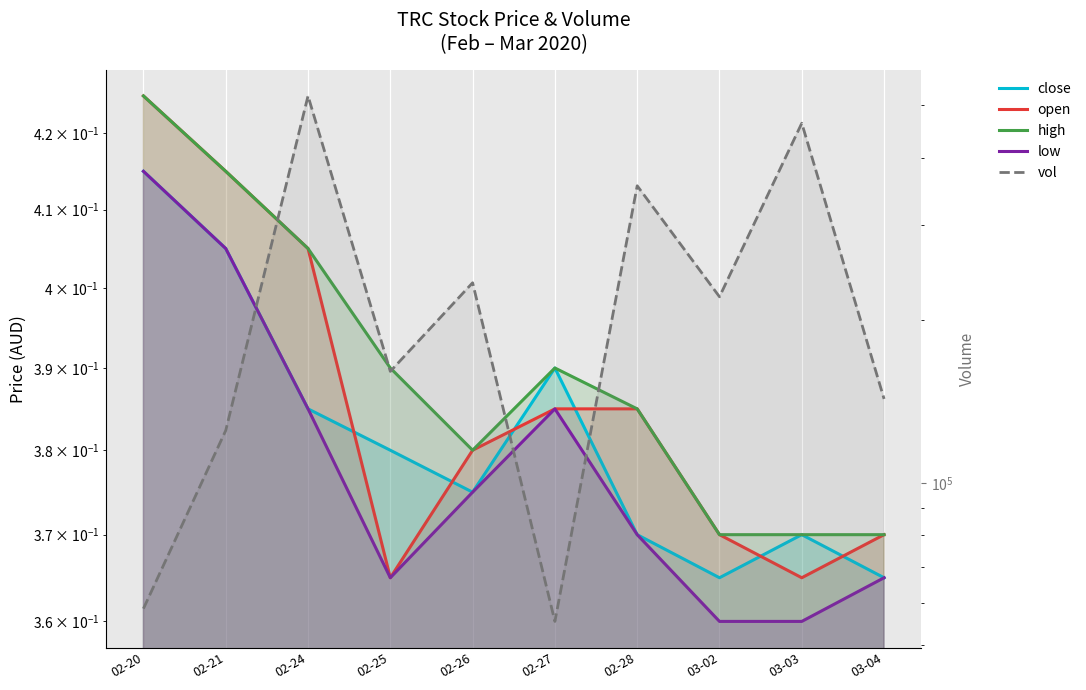

How many lines are shown in the chart?

5